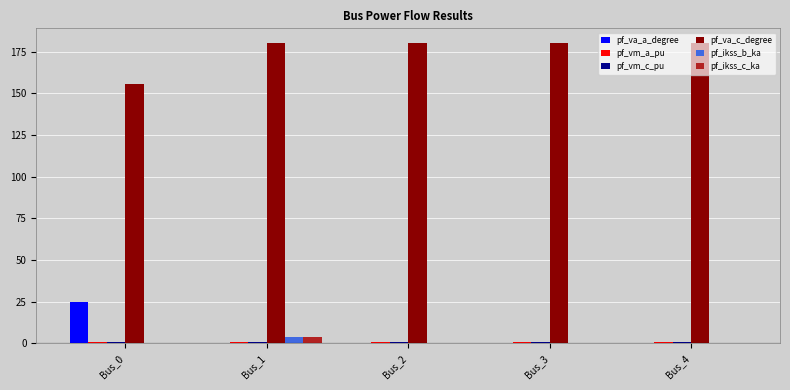

Which series has the largest total across all categories?

pf_va_c_degree